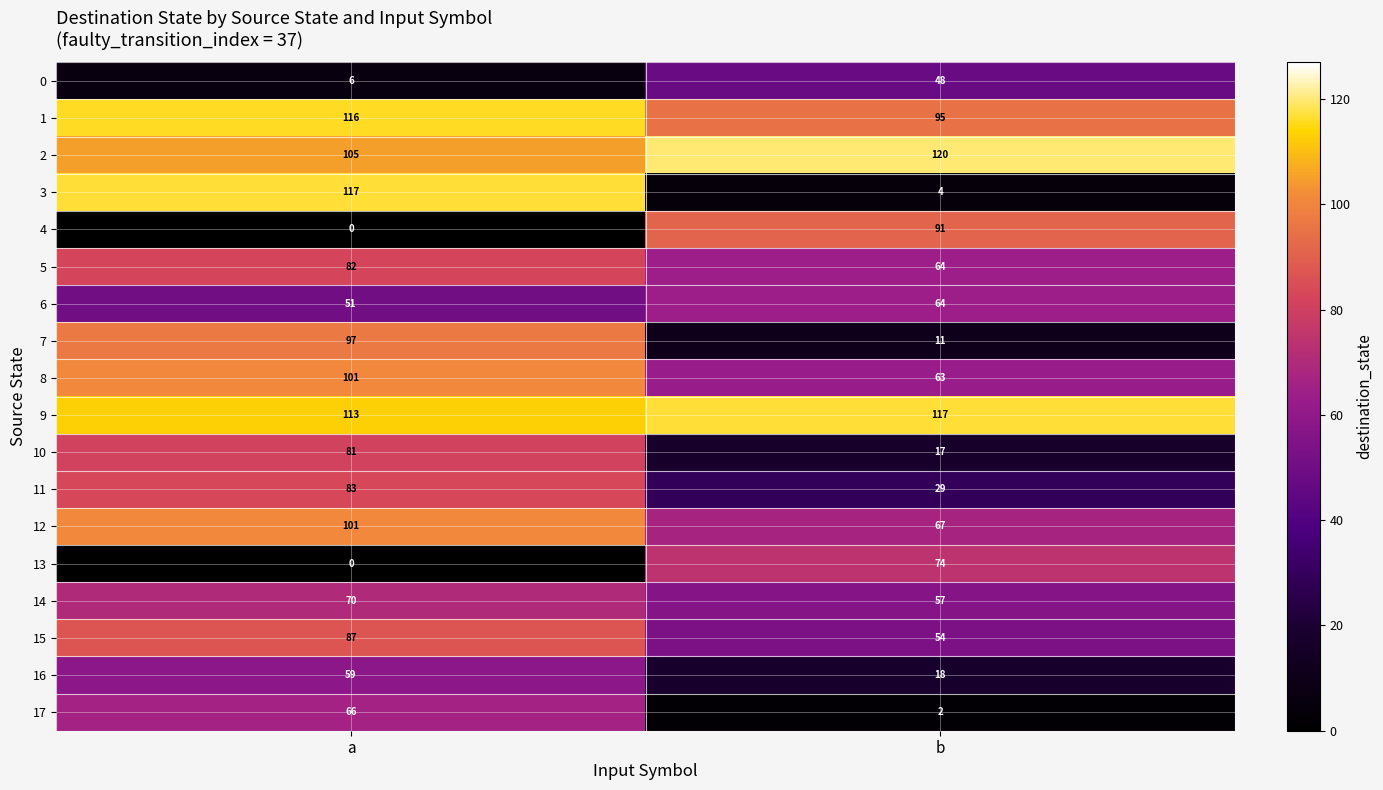

What is the spread (max minus min) of values at b?

118